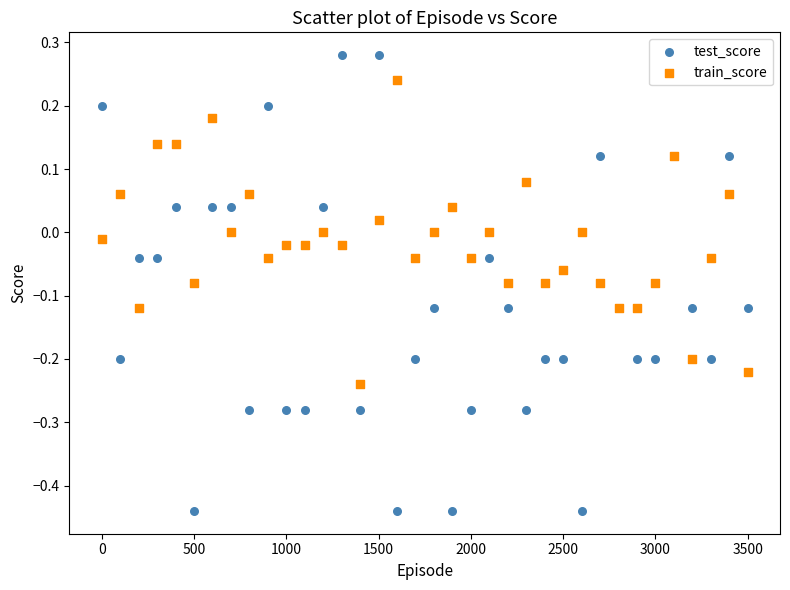

Which series has the widest spread of Y values?

test_score